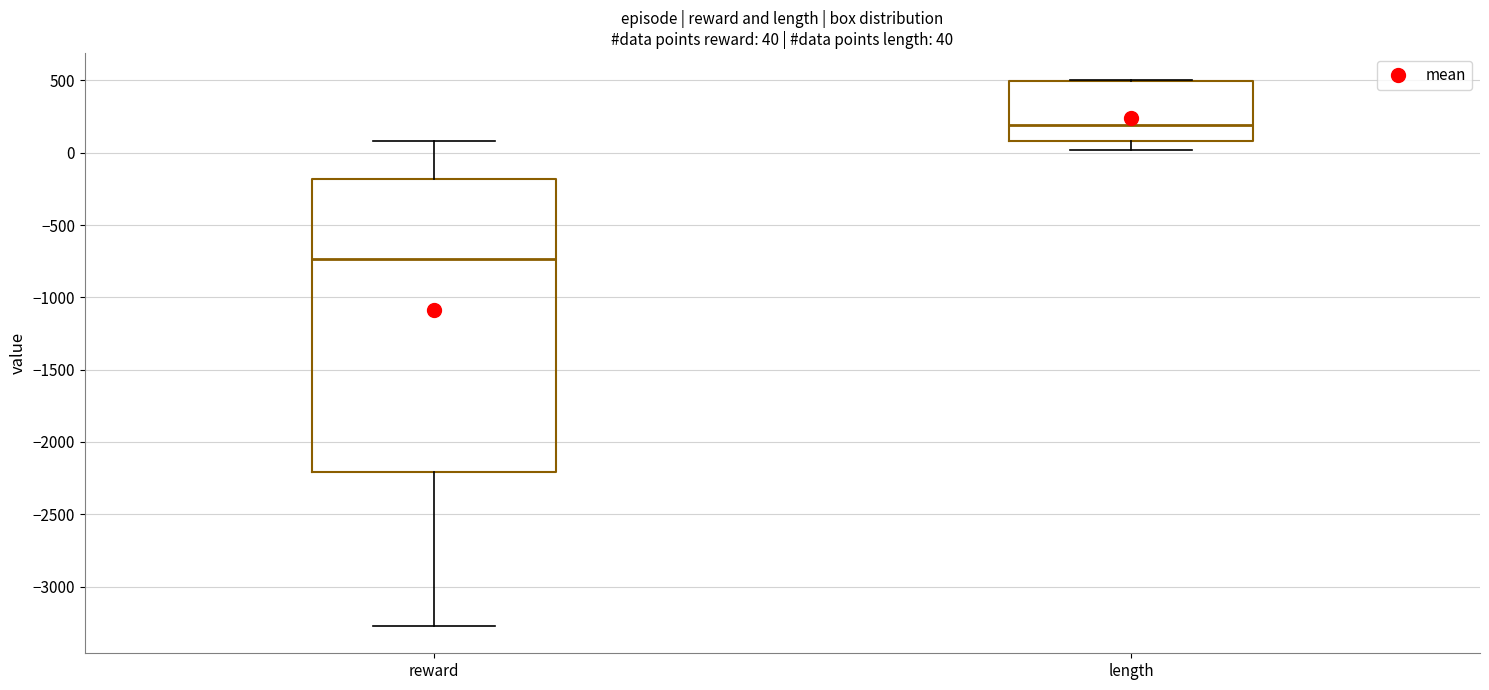

Comparing the boxes themselves (not the whiskers), which one is the tallest?

reward